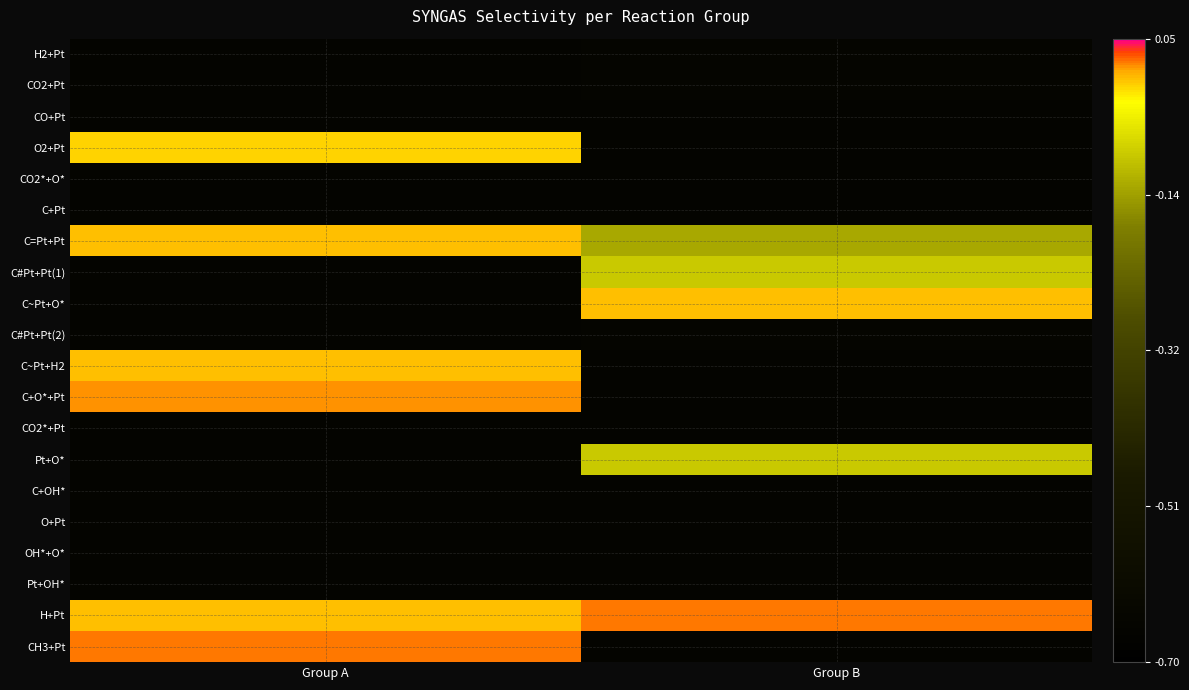

What is the minimum value shown in the chart?

-0.7